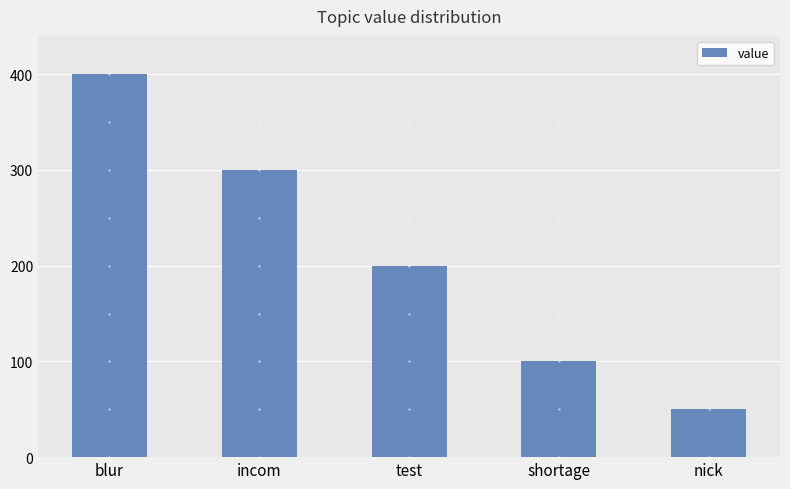

Count the values in the range 100 to 300.

3